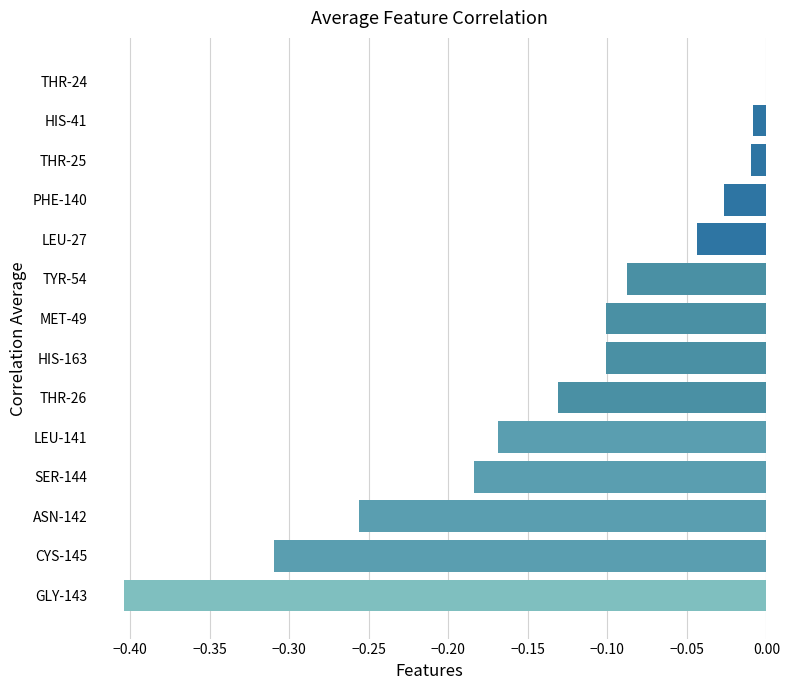

Which has a higher value, GLY-143 or THR-26?

THR-26